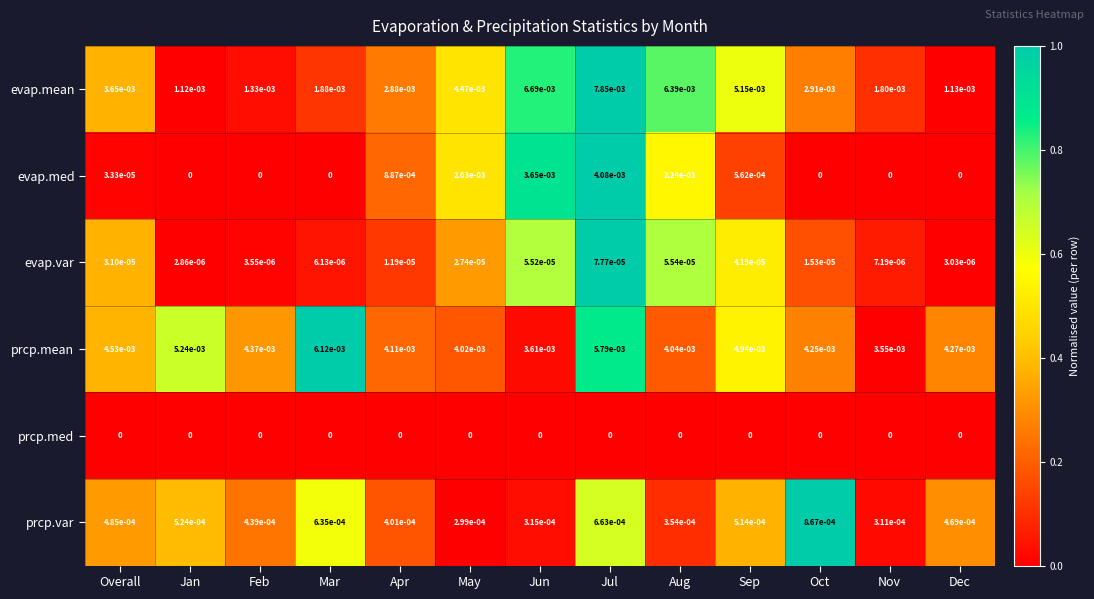

List the series in order of their peak value, highest first.

evap.mean, prcp.mean, evap.med, prcp.var, evap.var, prcp.med